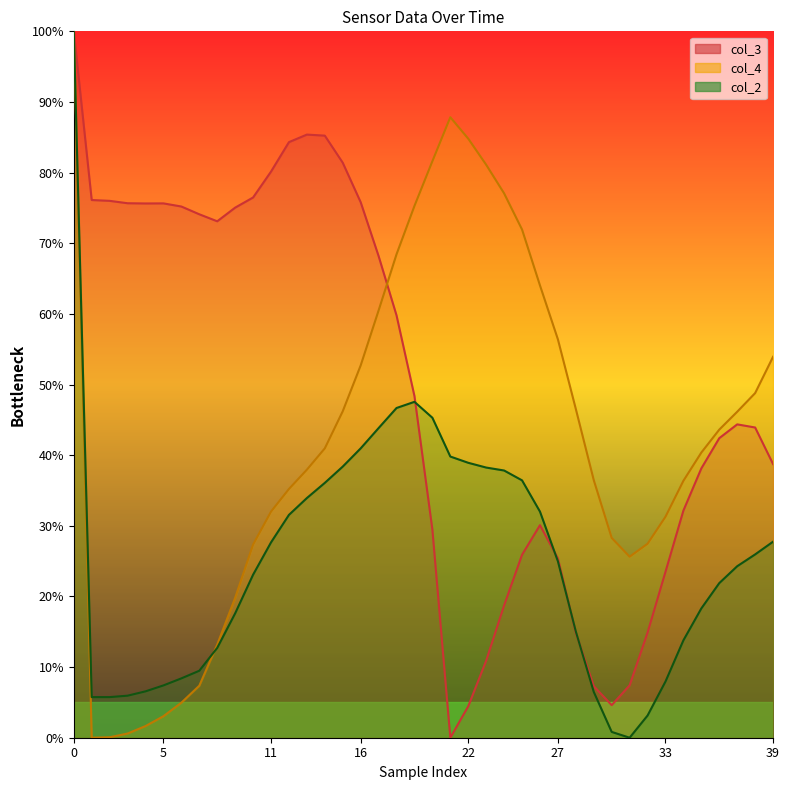

List the series in order of their peak value, lowest first.

col_3, col_4